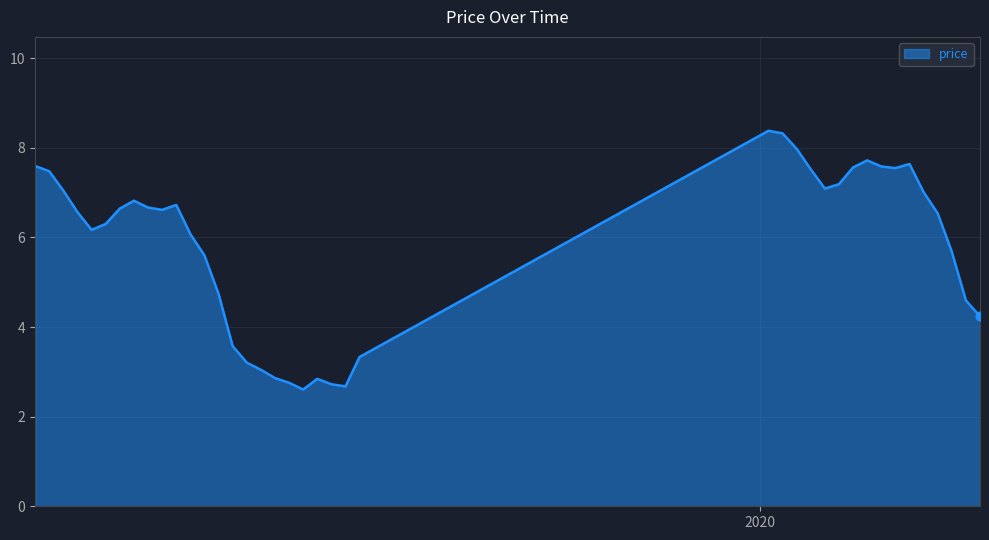

What is the greatest value displayed?

8.4